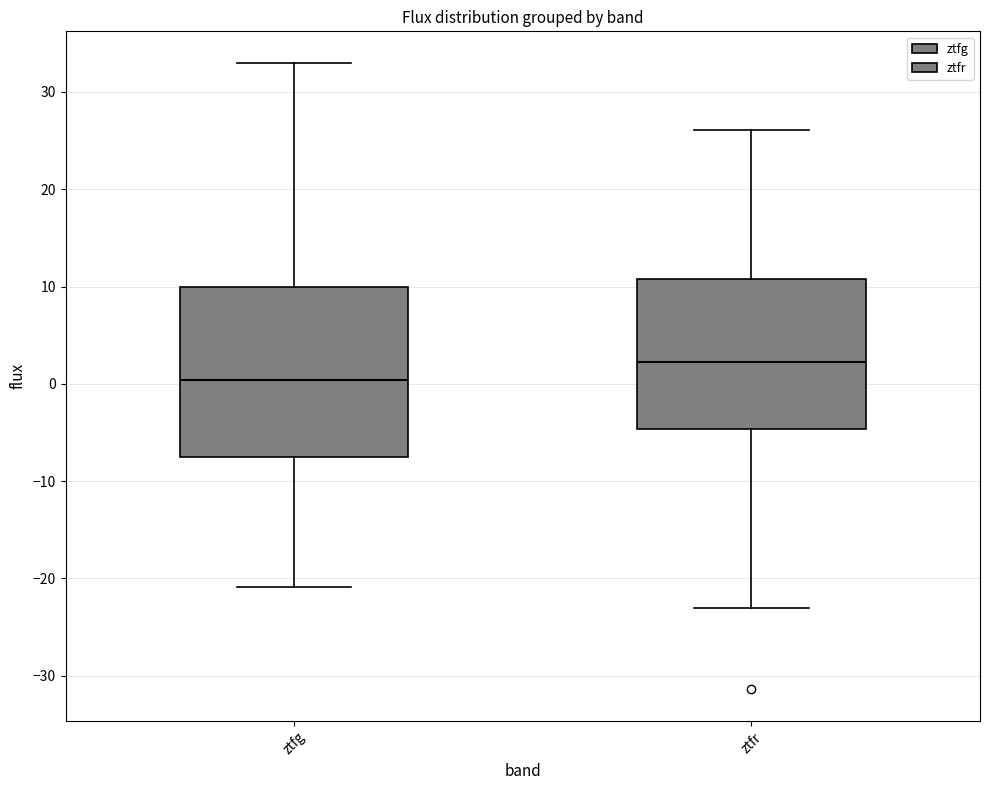

Where does the median line of the box for ztfr sit on the y-axis? The values are not printed on the chart, so give them approximately, as read against the axis.

2